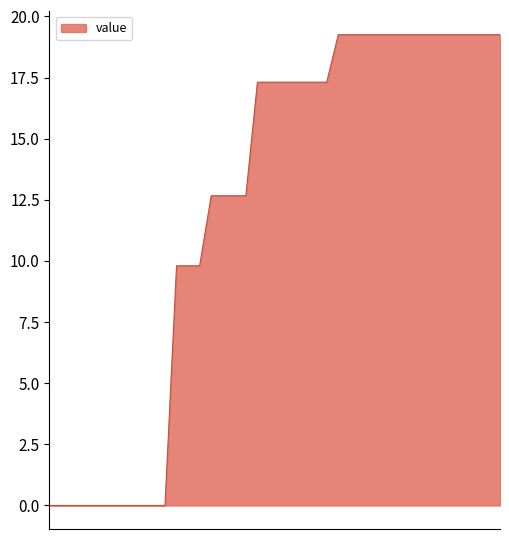

What is the greatest value displayed?

19.3